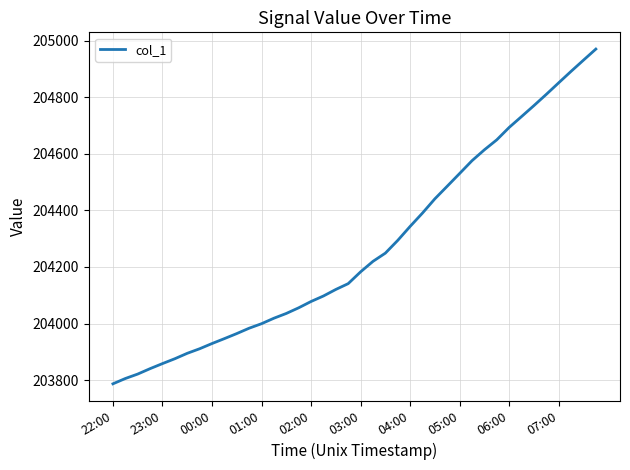

What is the minimum value shown in the chart?

203786.9